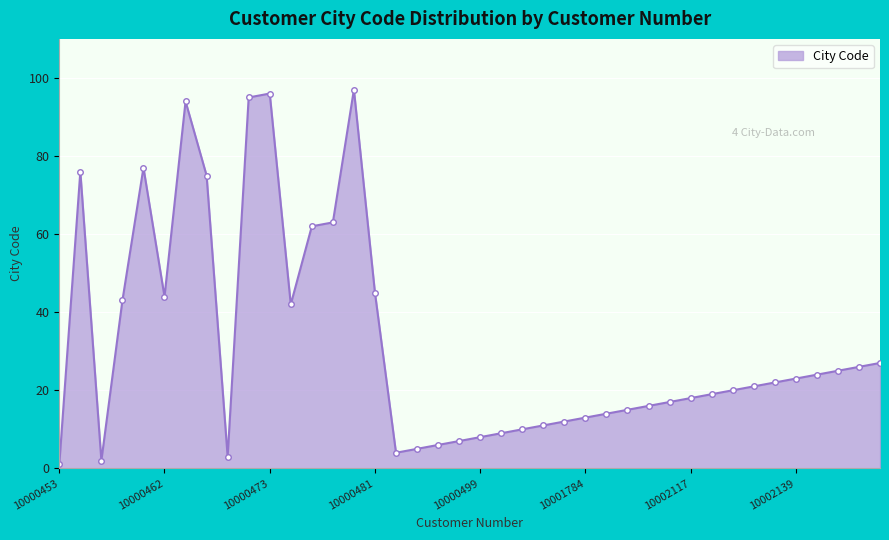

What is the difference between the maximum and minimum values?

96